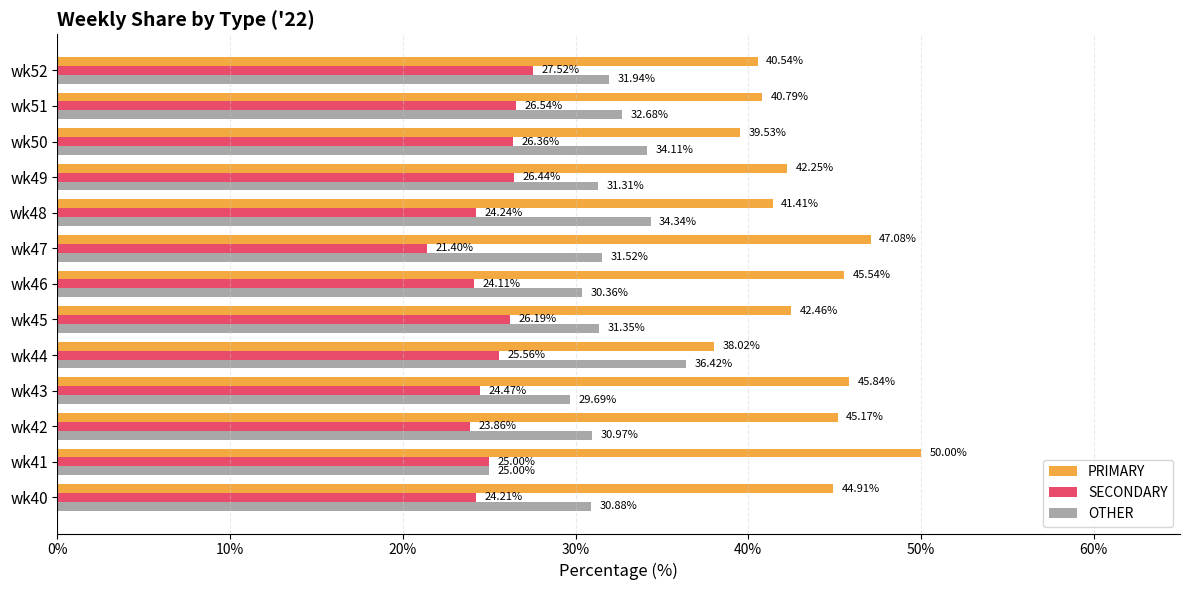

Which series has the largest total across all categories?

PRIMARY